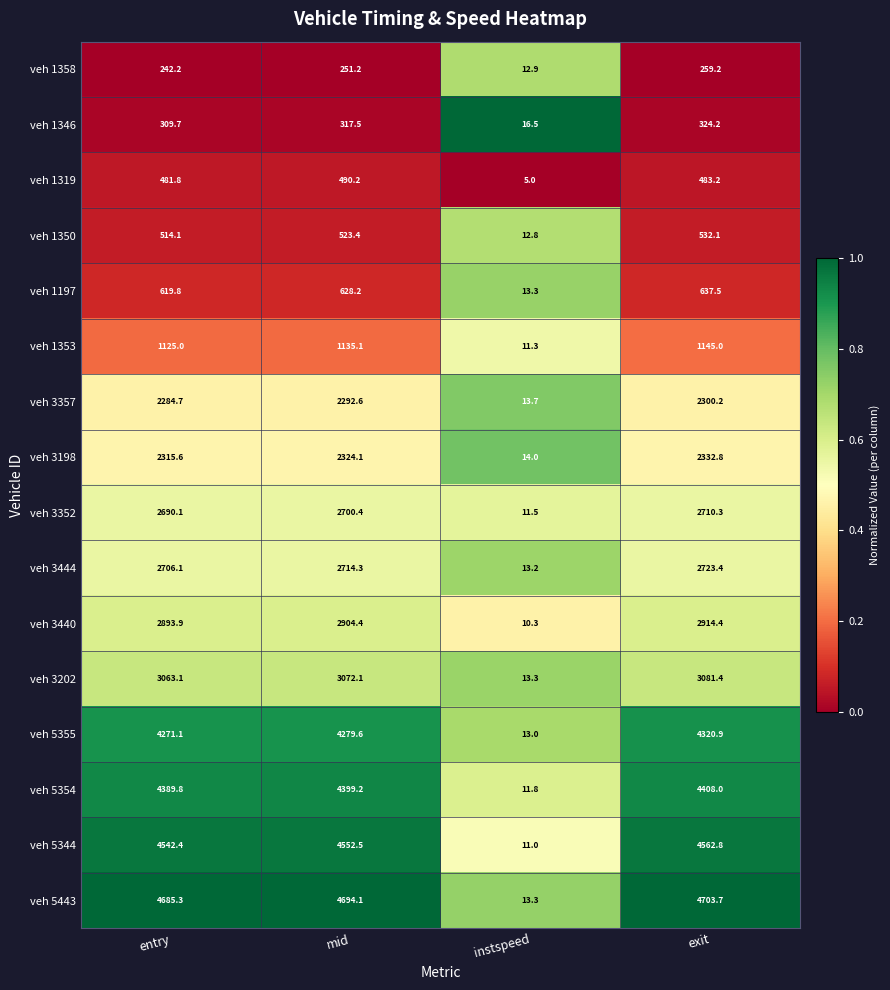

What is the total value across all series at entry?

37134.7